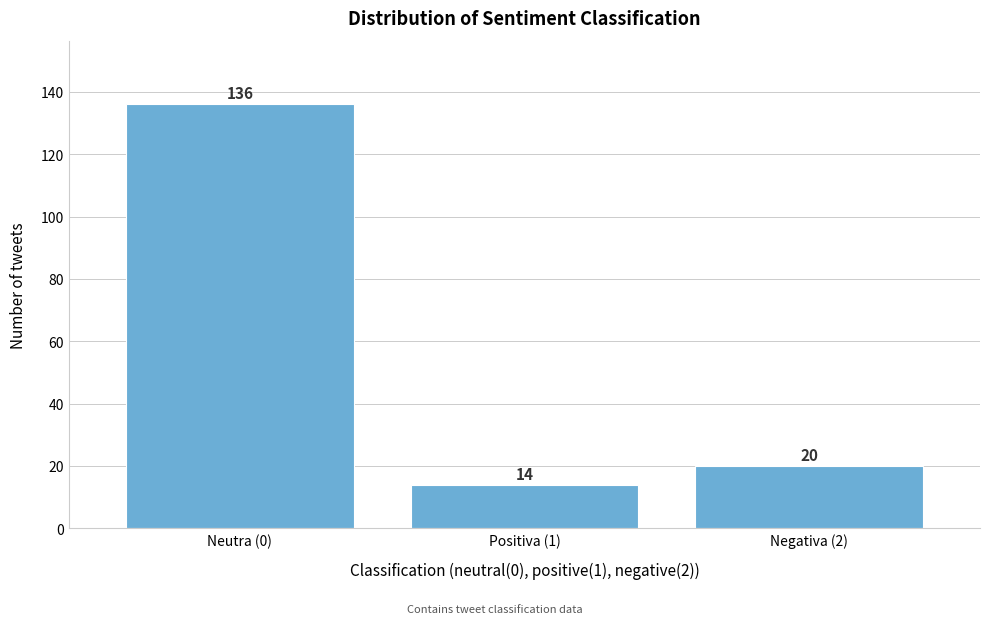

Reading right to left, list all the values displayed in this chart.

Negativa (2)=20	Positiva (1)=14	Neutra (0)=136